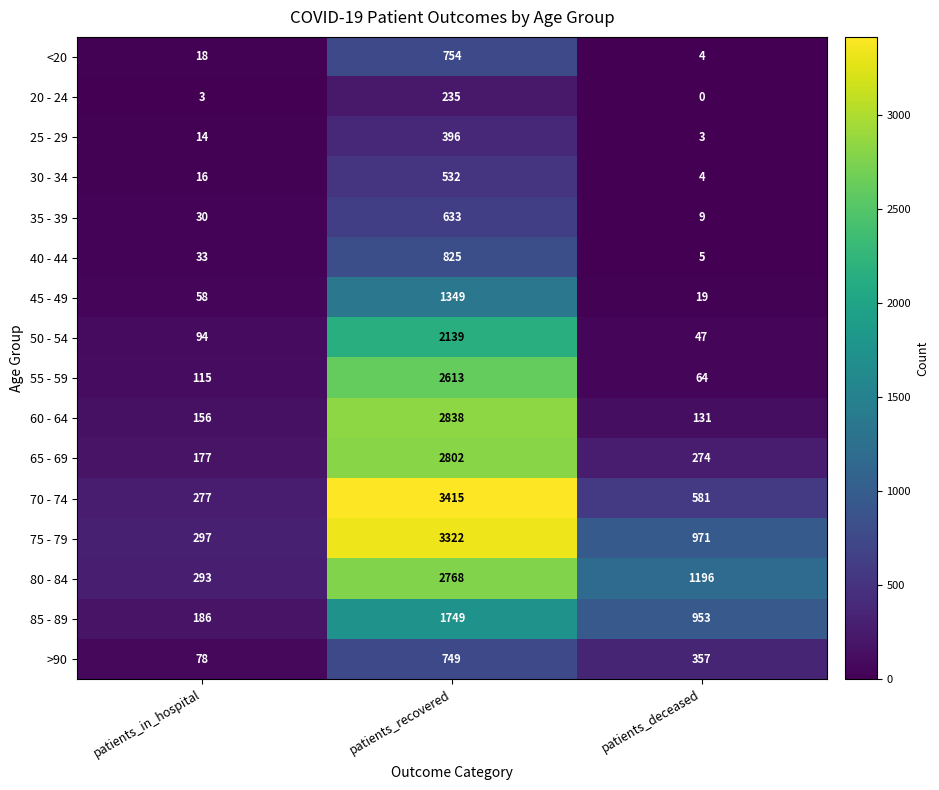

Which series has the largest range (max minus min)?

70 - 74